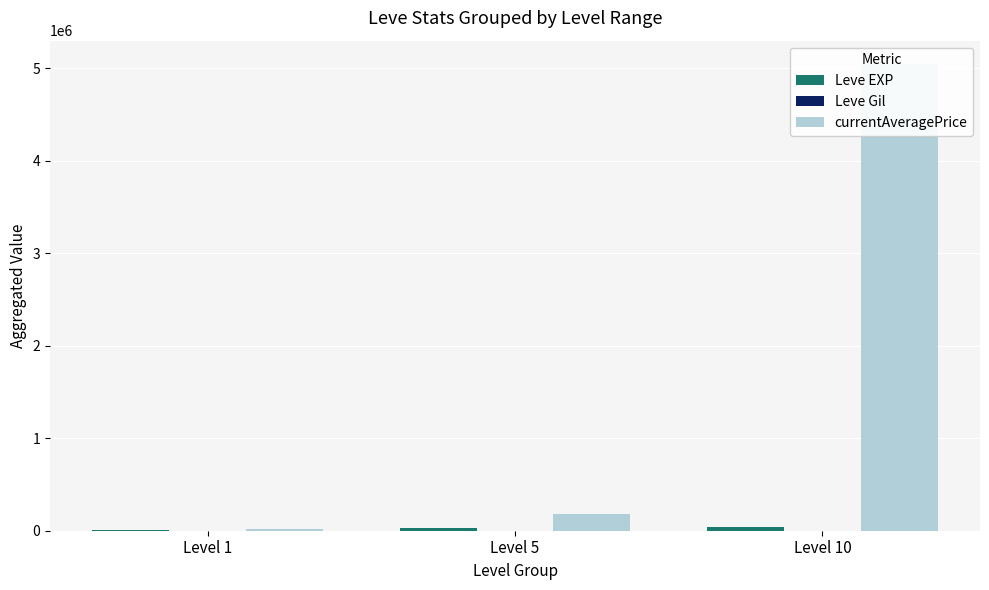

How many bars are there in each group?

3